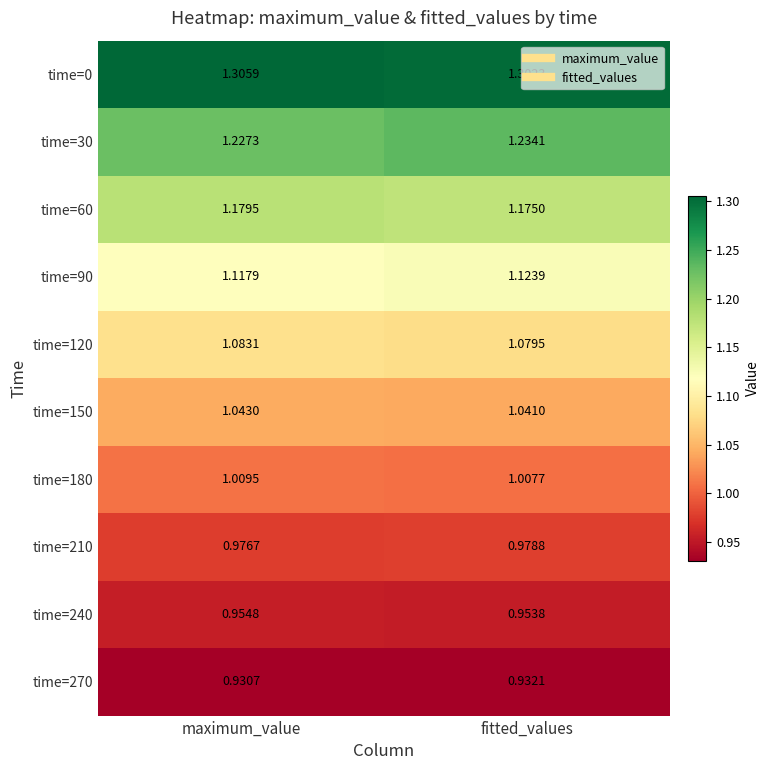

Is the value of time=90 at fitted_values greater than the value of time=30 at maximum_value?

No